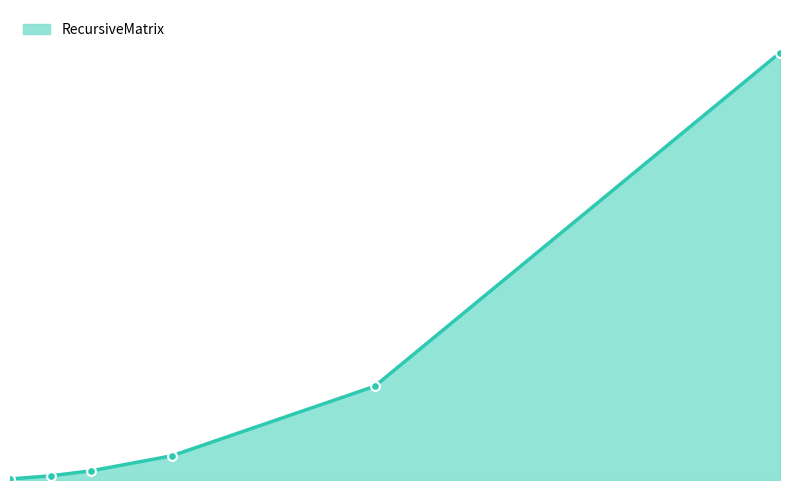

Is this an area chart (filled region under the line)?

Yes